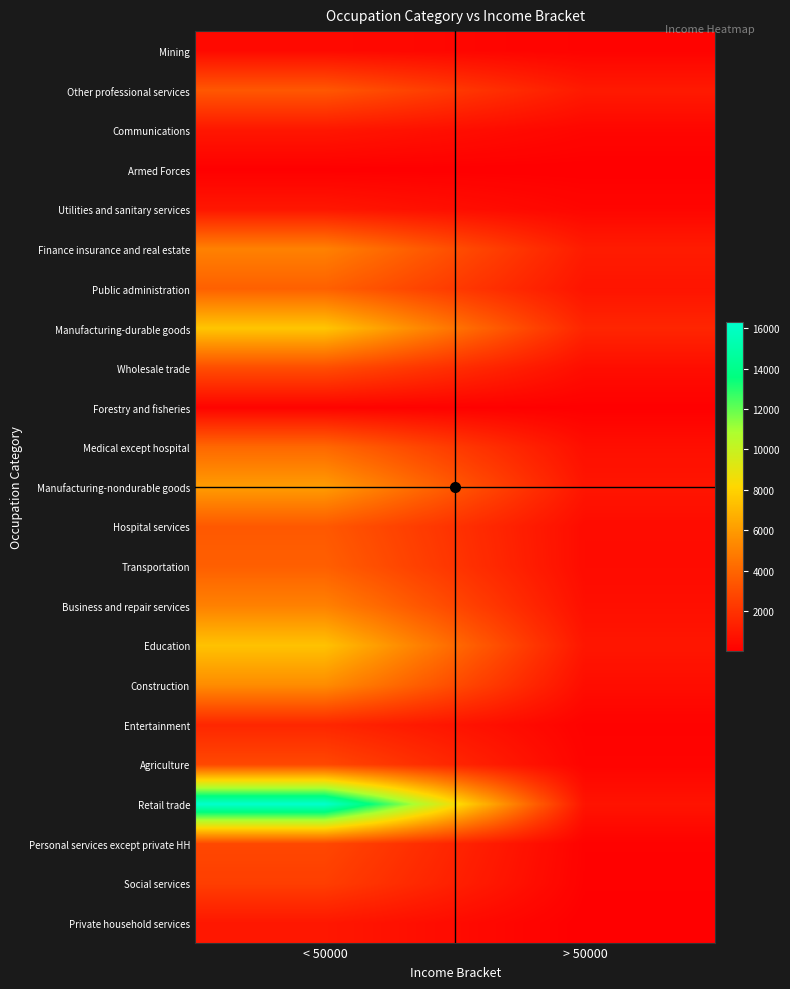

How many distinct data groups are displayed?

23